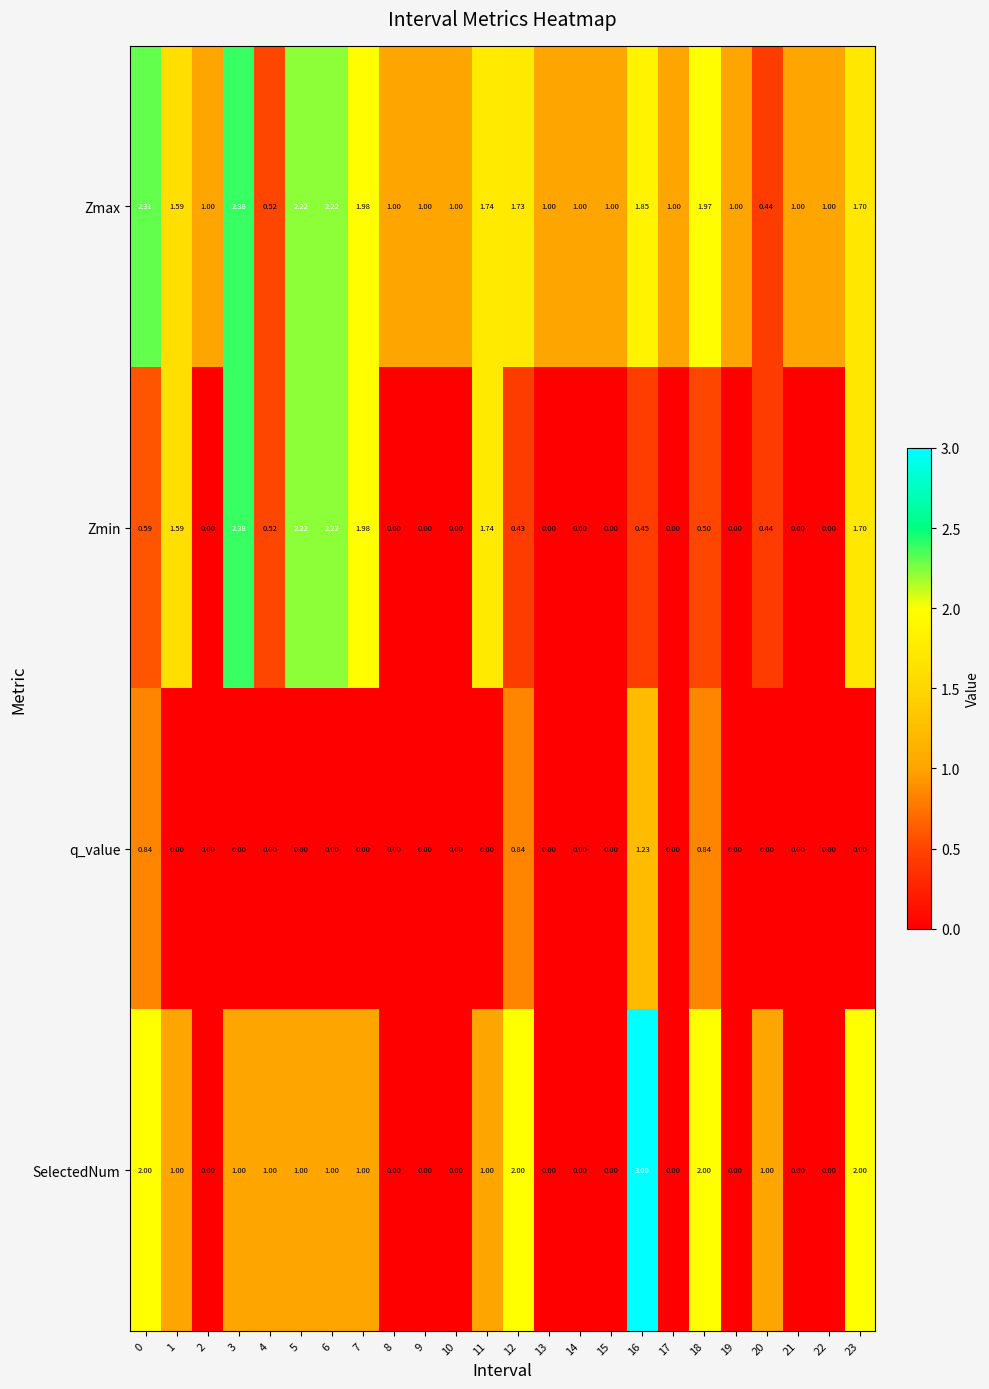

Which label corresponds to the largest value in the chart?

16